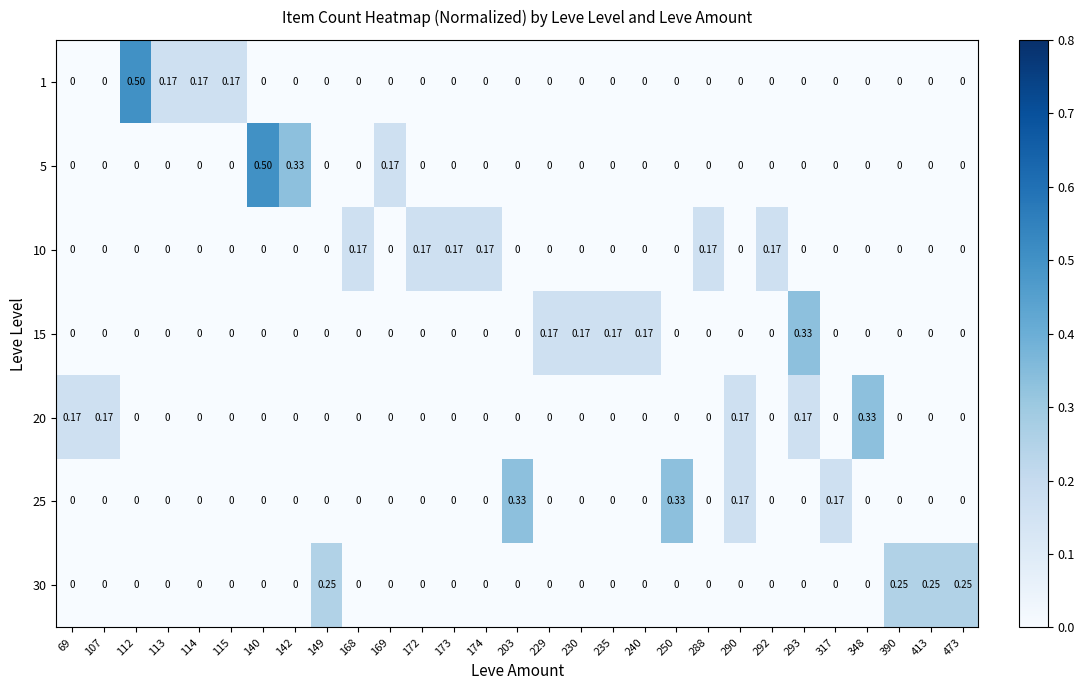

How many data points in 15 are above 0?

5